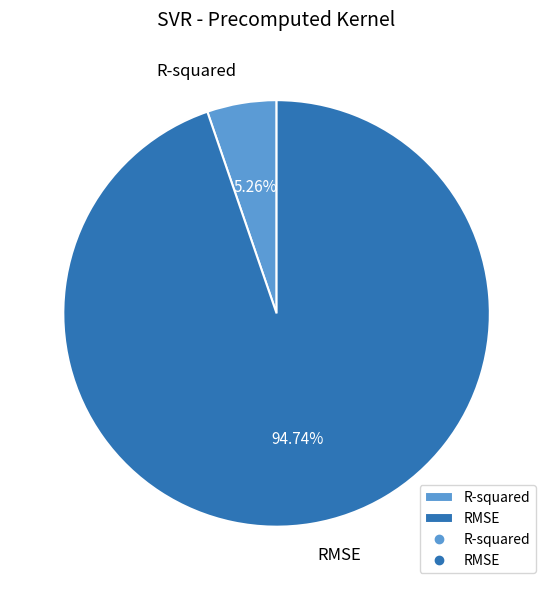

To the nearest percent, what is the difference between the largest and smallest slice percentages?

89%